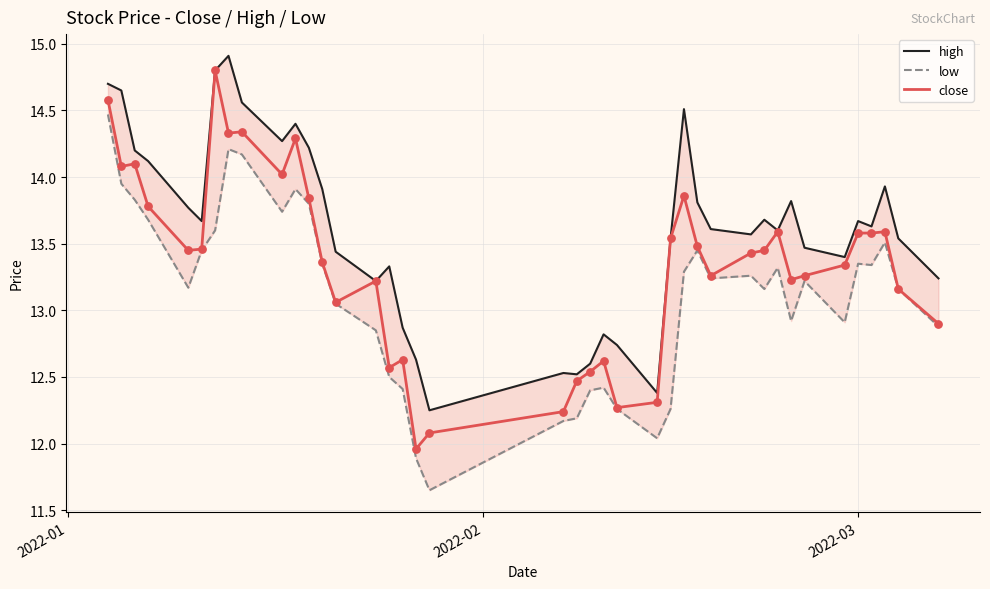

What are all the series names shown in the legend?

high, low, close